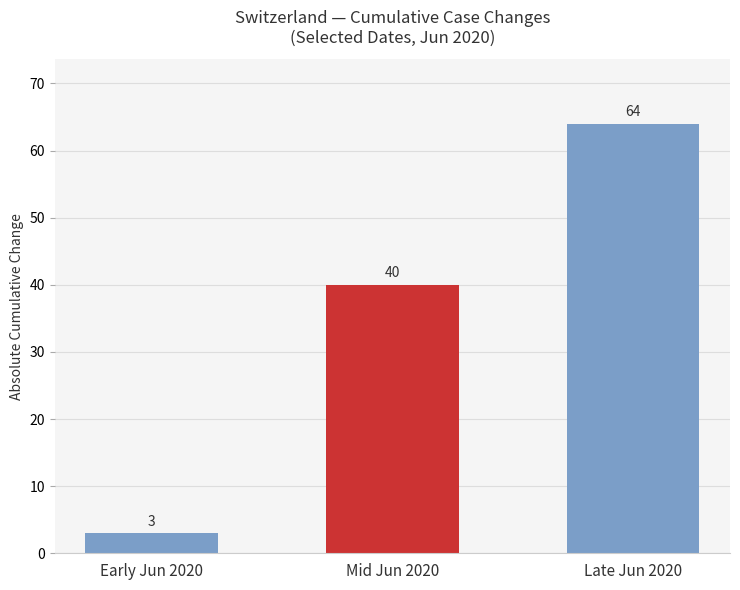

Which has a higher value, Mid Jun 2020 or Early Jun 2020?

Mid Jun 2020